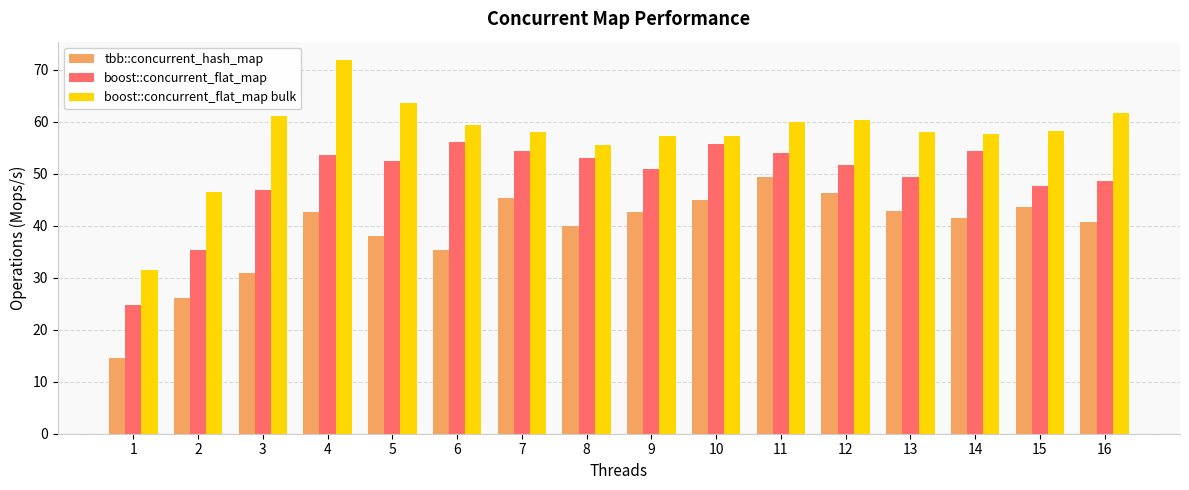

What is the average value of the tbb::concurrent_hash_map series?

39.0